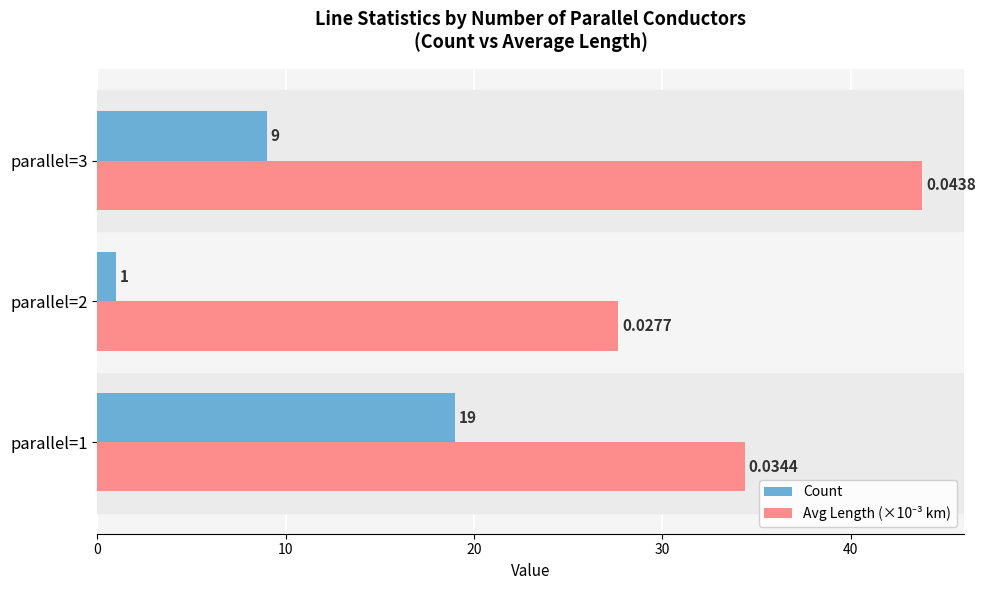

At which label does Count reach its minimum?

parallel=2